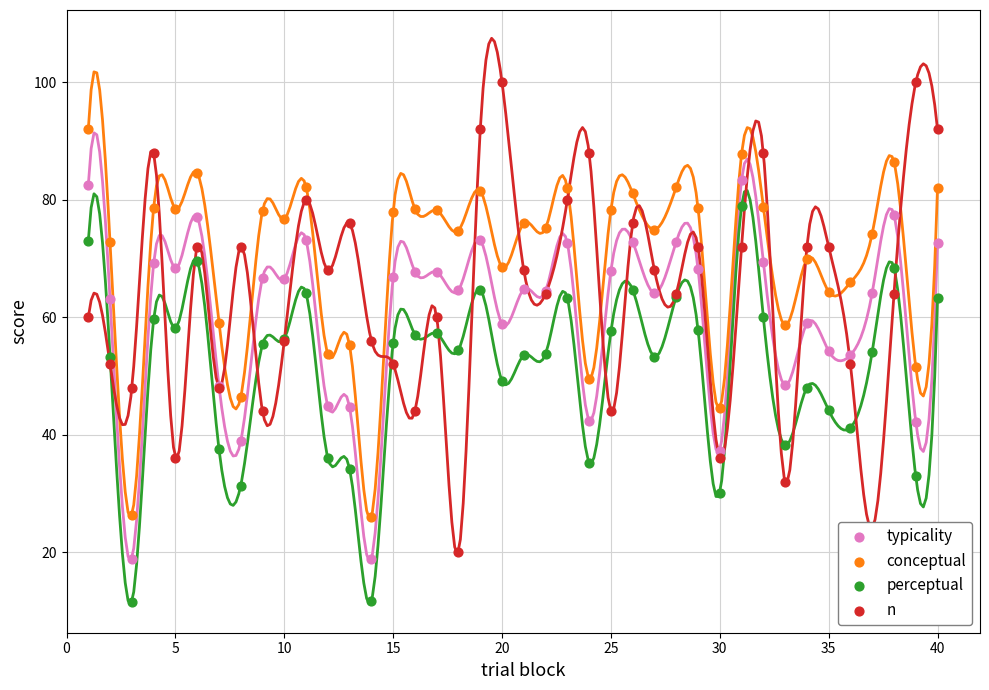

Which series contains the lowest Y value?

perceptual